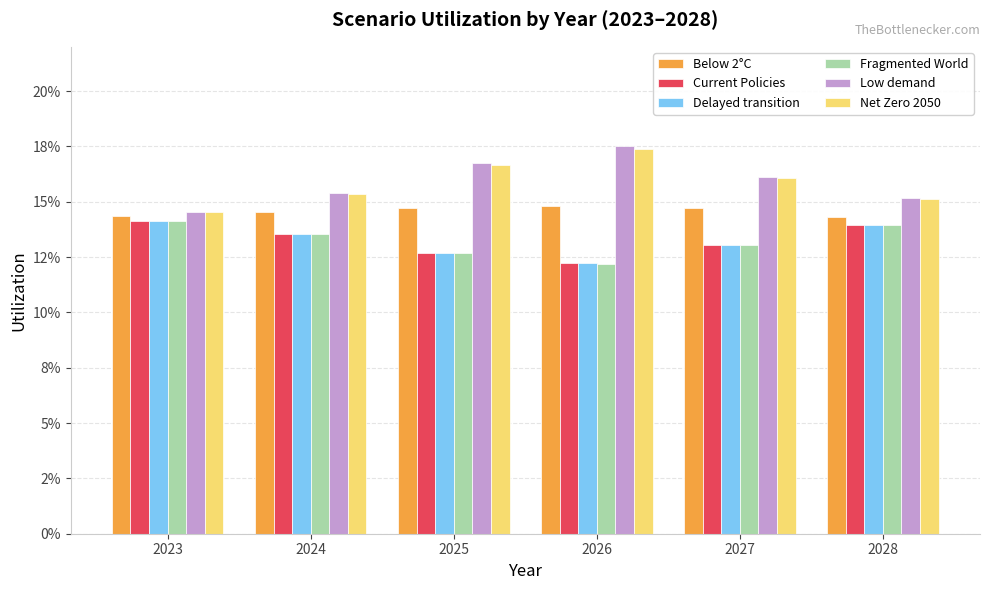

What is the value of the Low demand bar at the 6th from the left?

0.2